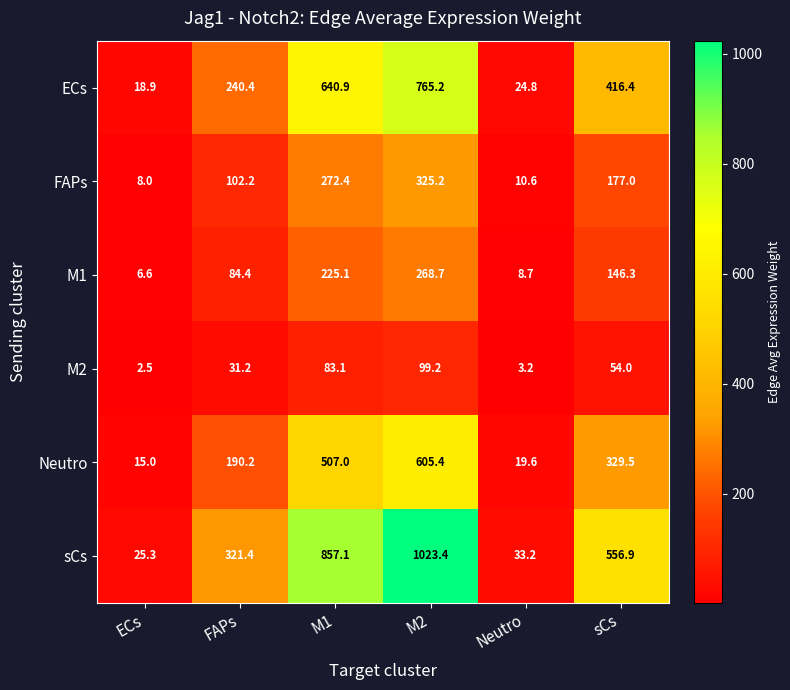

What value does the M2 series have at M2?

99.2